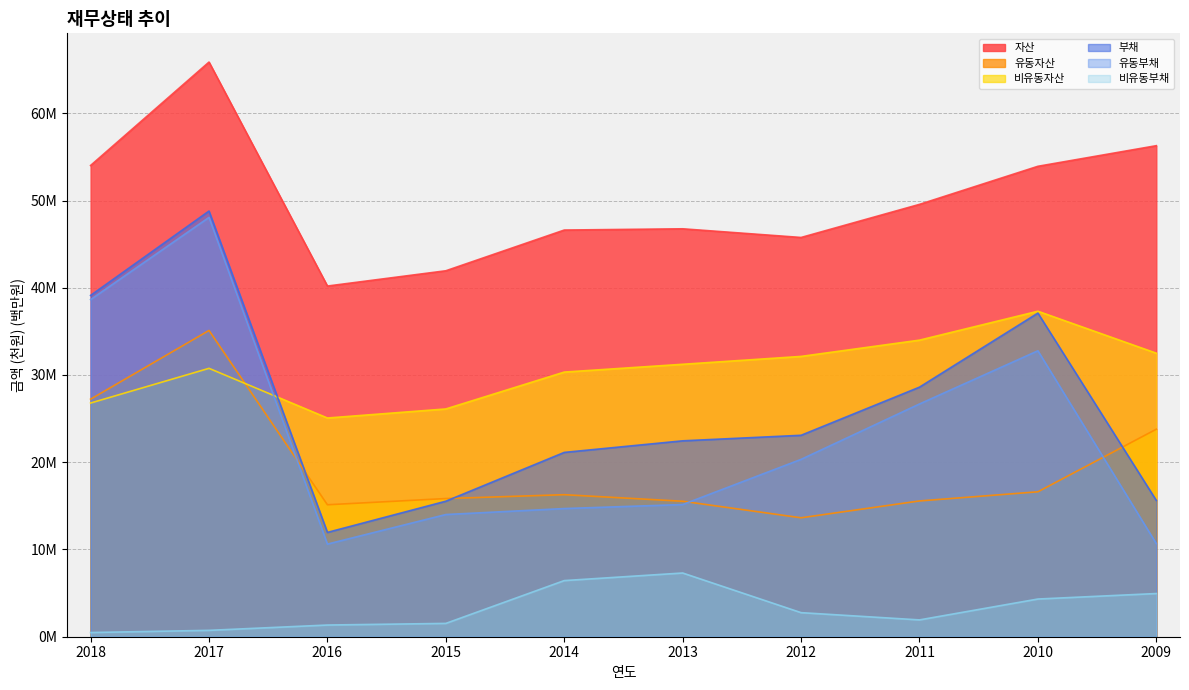

Where is the first local maximum for 부채?

2017